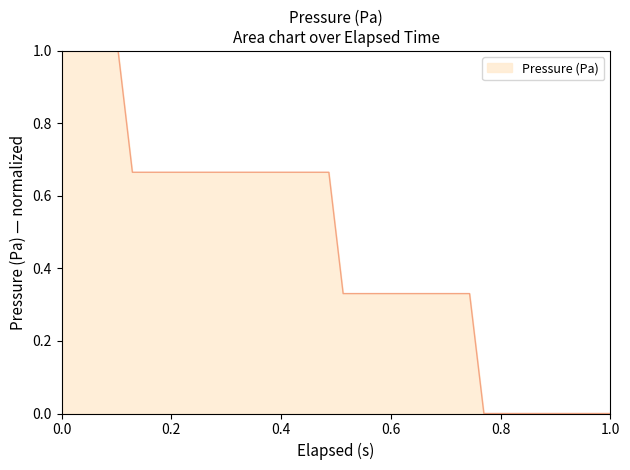

What is the difference between the second highest and second lowest values?

1.0